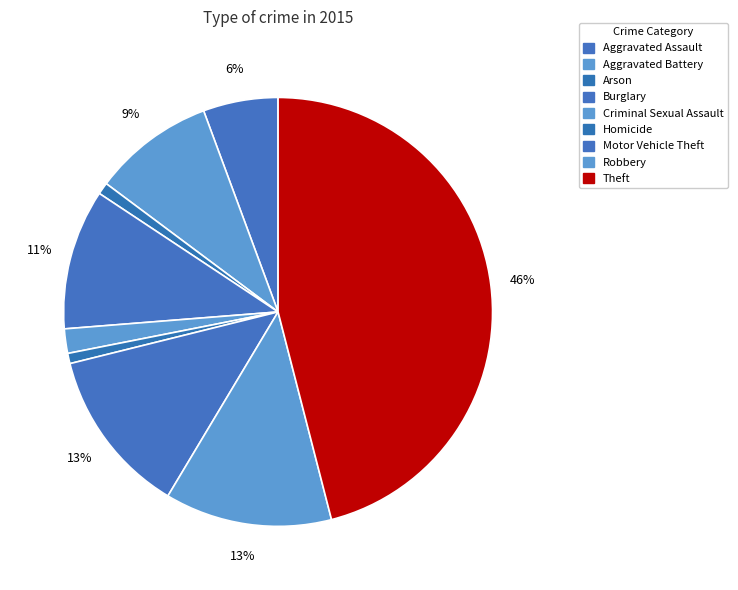

What is the ratio of the value at Homicide to the value at Aggravated Battery?

0.1